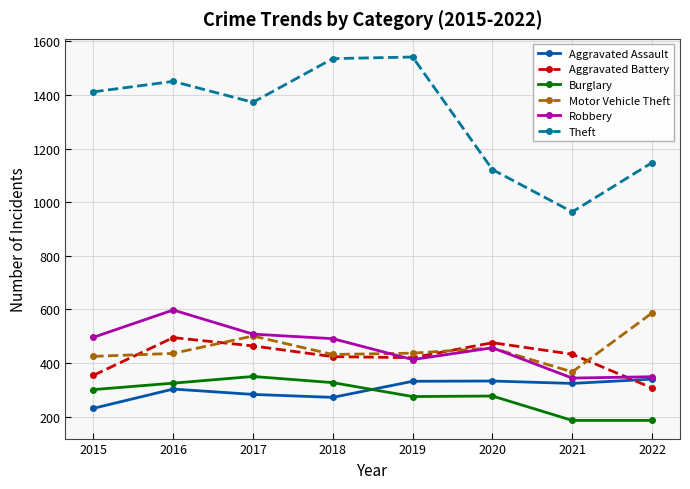

In Aggravated Battery, how many points are higher than both neighbors (excluding endpoints)?

2